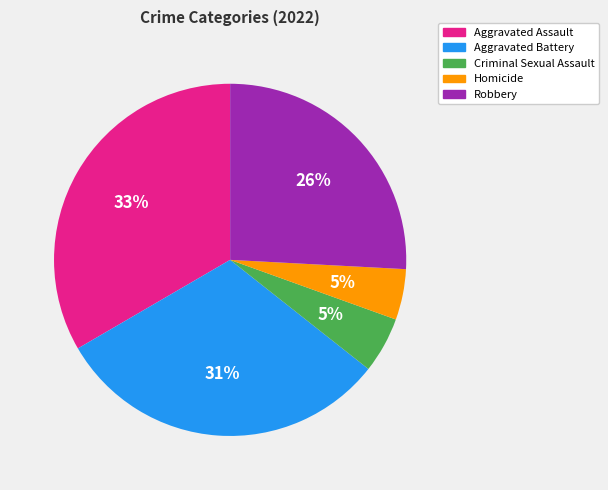

To the nearest percent, what is the difference between the Criminal Sexual Assault and Aggravated Assault slice percentages?

28%